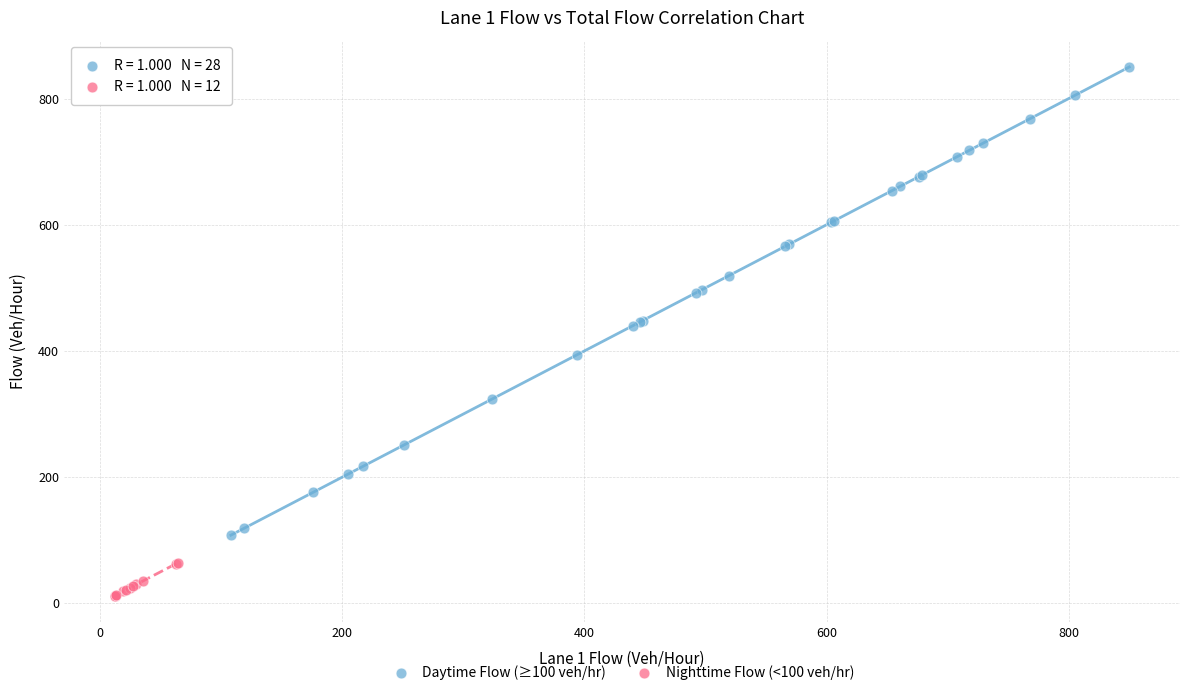

Which series has the widest spread of Y values?

Daytime Flow (≥100 veh/hr)